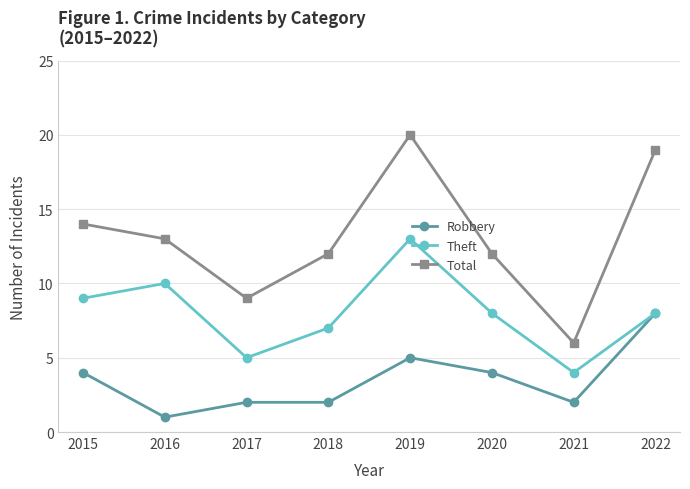

What is the value of the Robbery point at the 1st from the left?

4